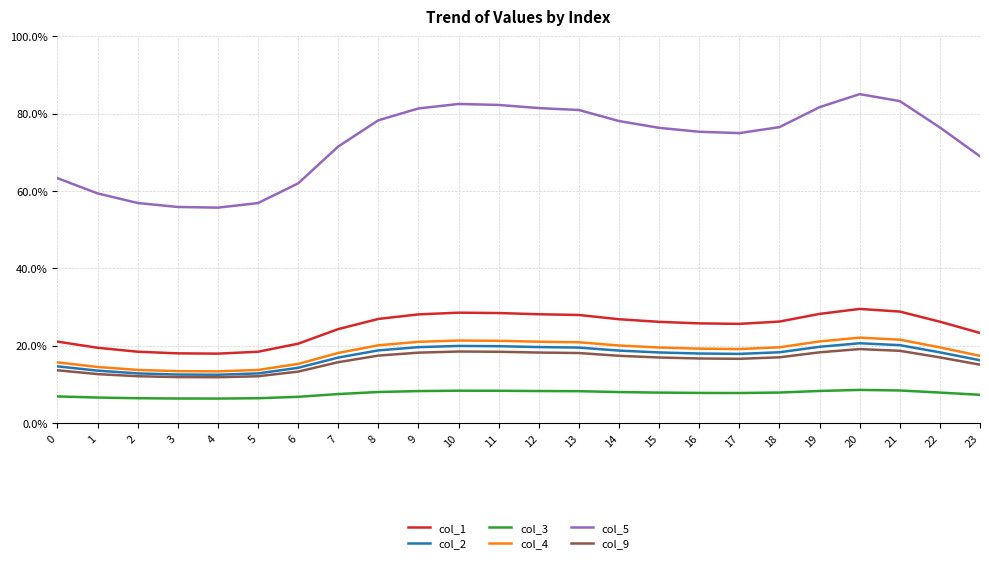

Which category has the highest value across all series?

20